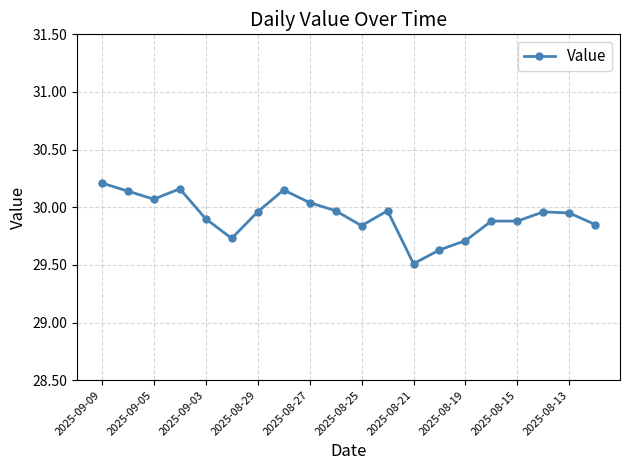

How many lines are shown in the chart?

1